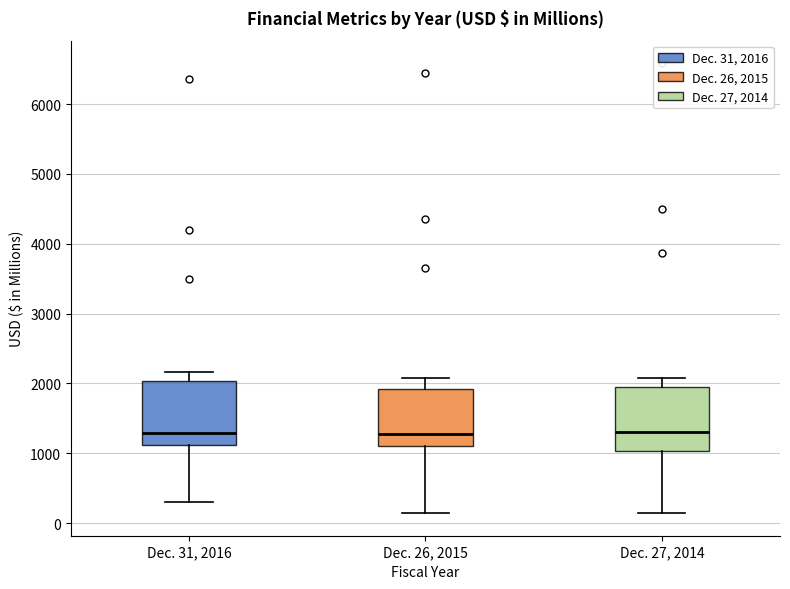

Reading left to right, transcribe this box plot: for each box, give where its median line is, the range the box spans, and where its two whiskers end, as read against the y-axis. The values are not printed on the chart, so give them approximately, as read against the axis.

Dec. 31, 2016: median 1300, box 1100 to 2000, whiskers 300 to 2200
Dec. 26, 2015: median 1300, box 1100 to 1900, whiskers 100 to 2100
Dec. 27, 2014: median 1300, box 1000 to 1900, whiskers 100 to 2100